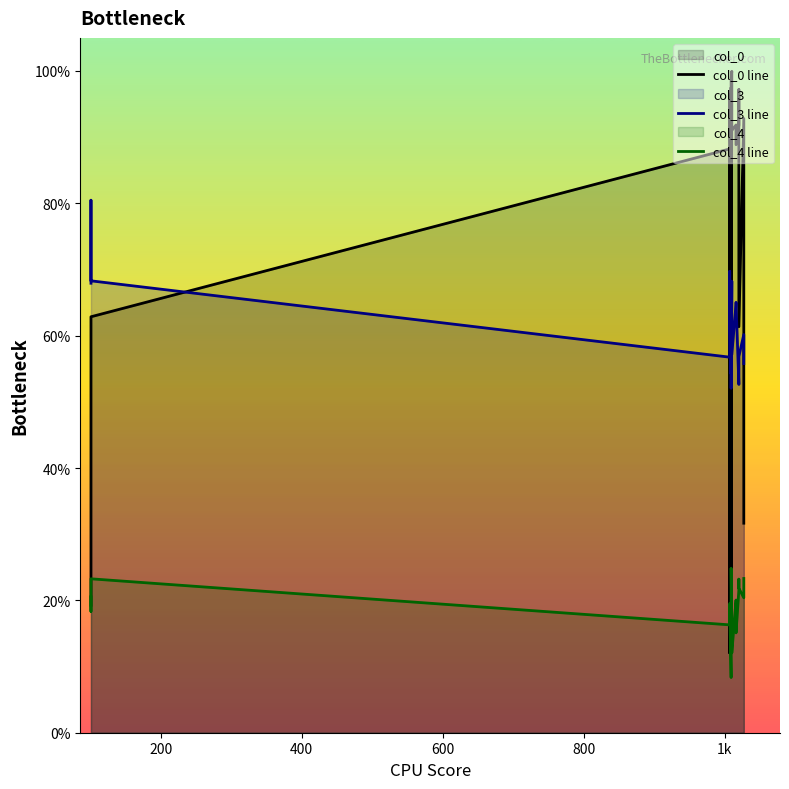

How many lines are shown in the chart?

3